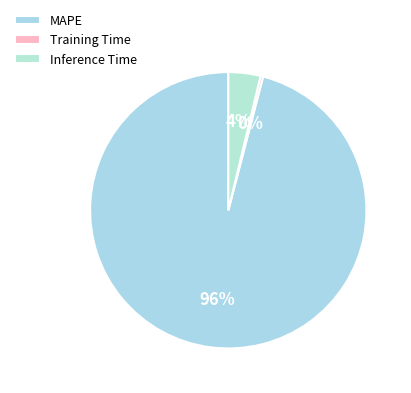

To the nearest percent, what is the combined percentage of Inference Time and MAPE?

100%